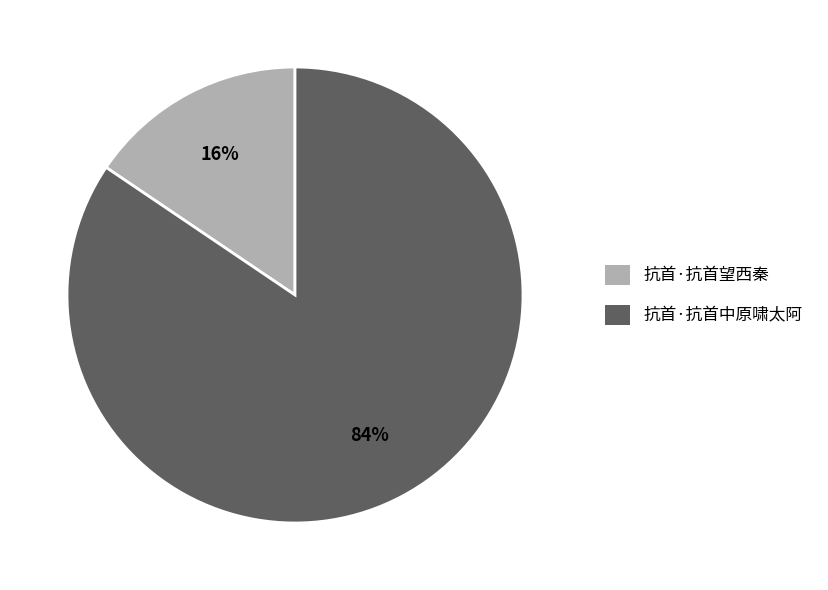

Which has a higher value, 抗首·抗首中原啸太阿 or 抗首·抗首望西秦?

抗首·抗首中原啸太阿